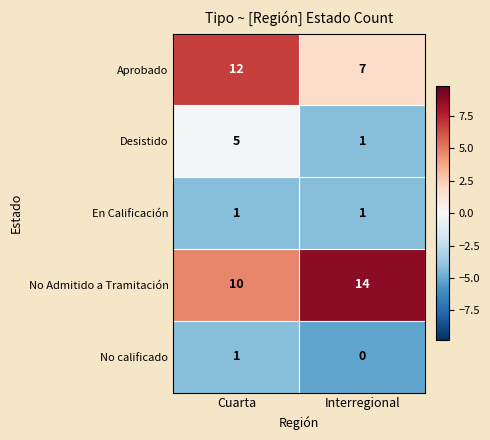

Reading left to right, transcribe all the data shown in this chart.

Aprobado: 12	7
Desistido: 5	1
En Calificación: 1	1
No Admitido a Tramitación: 10	14
No calificado: 1	0